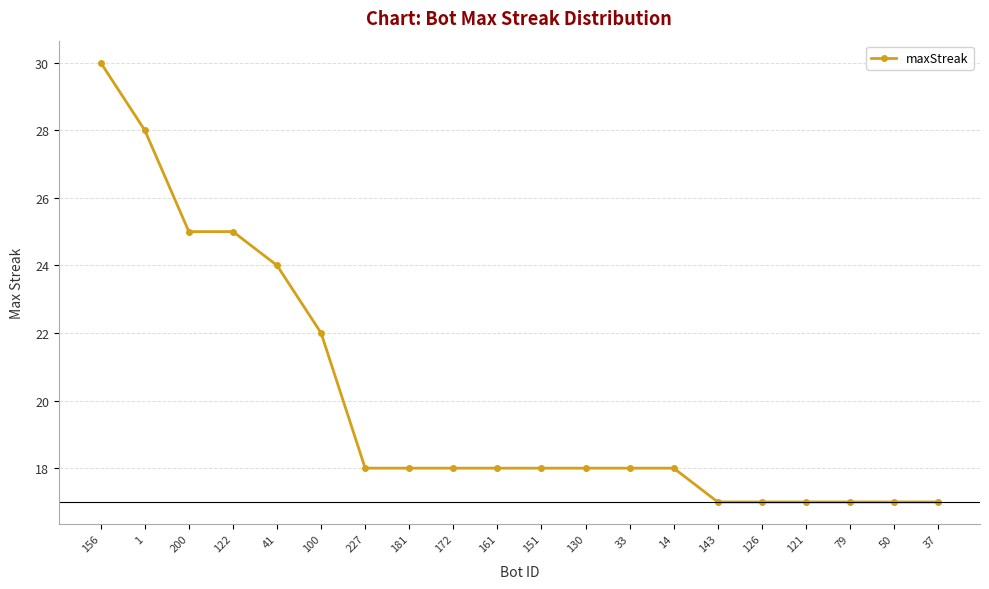

What is the maximum value shown in the chart?

30